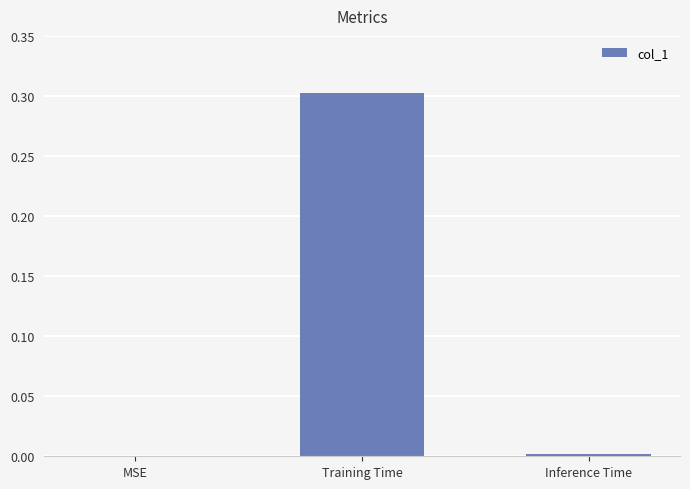

What is the sum of the values at MSE and Training Time?

0.3